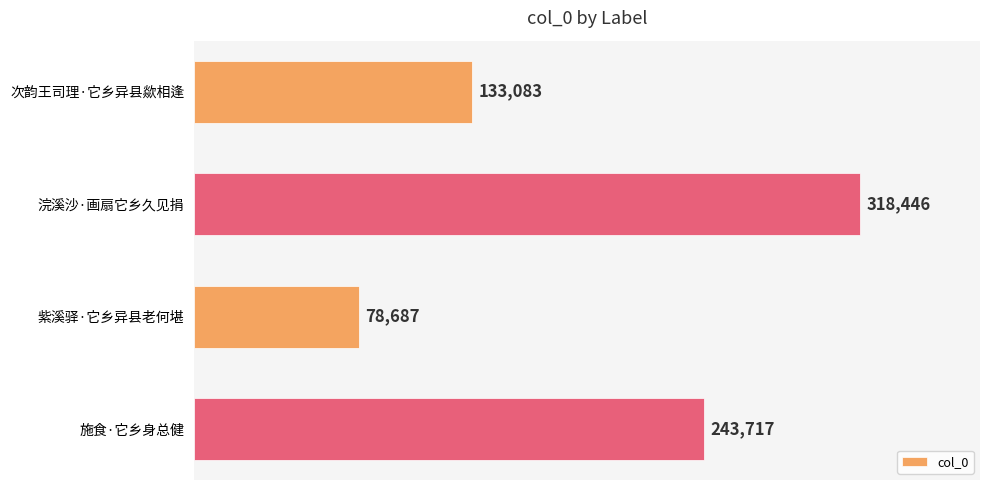

How many values are below 243717?

2